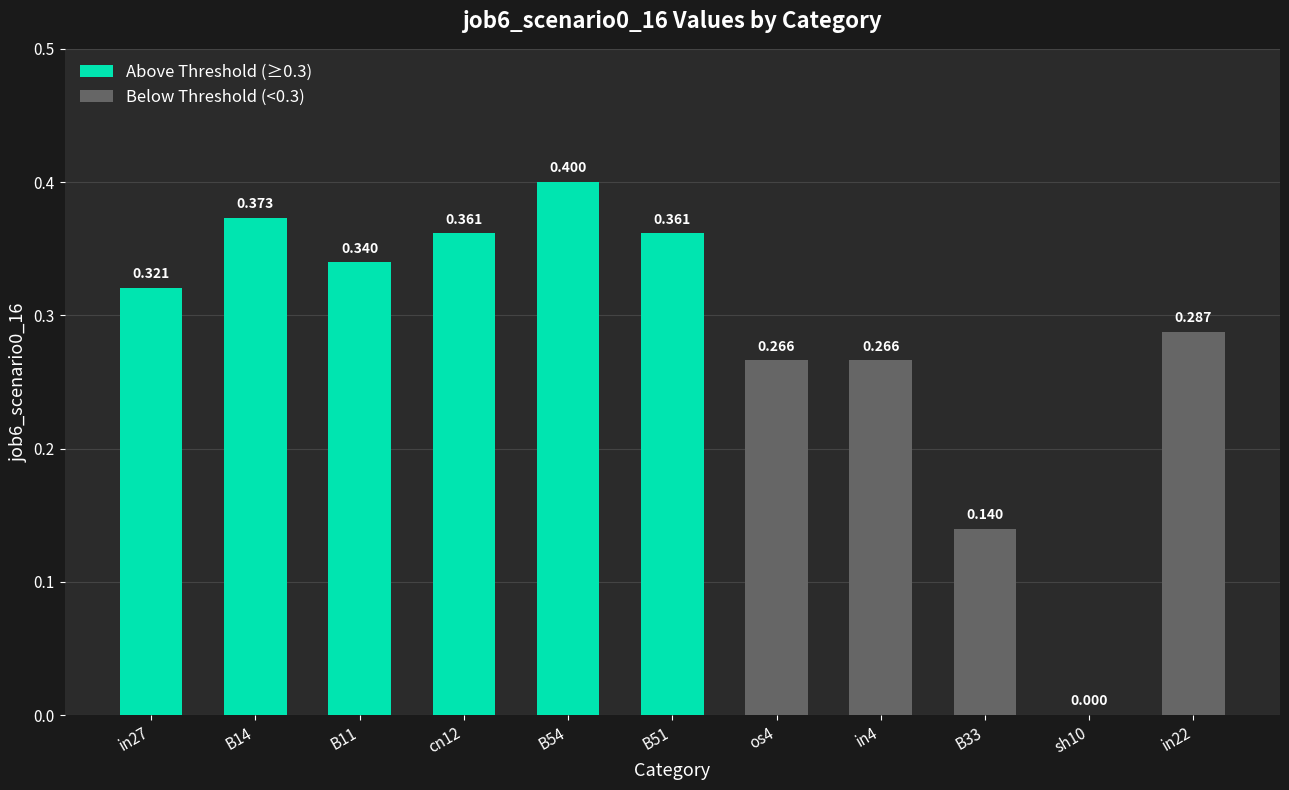

True or false: the data shows 0.5 at in4.

False